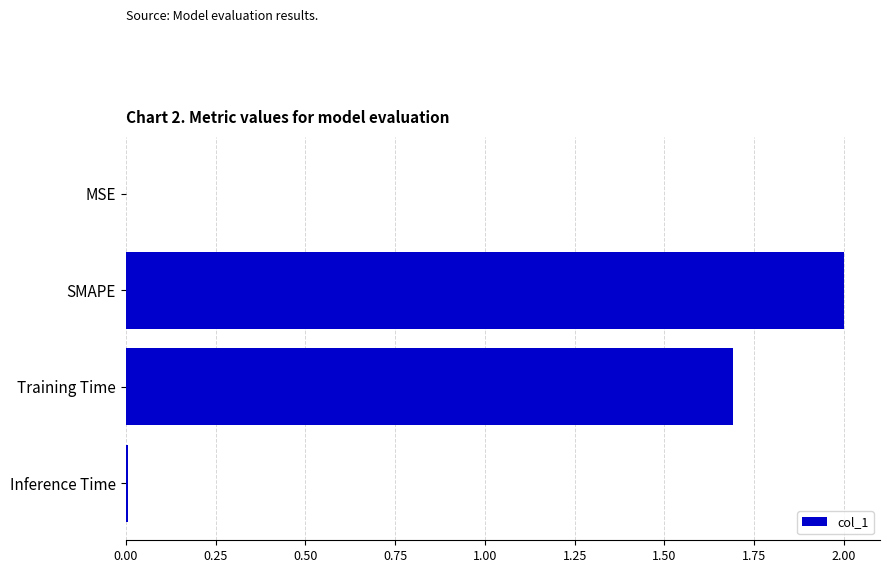

True or false: the data shows 1.7 at Training Time.

True